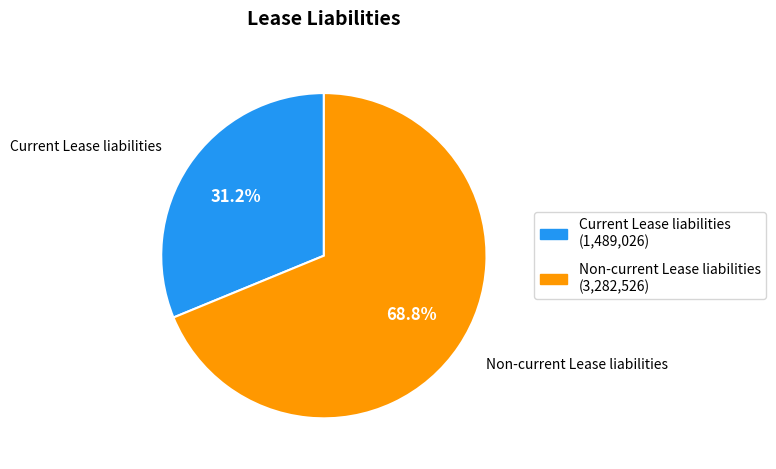

To the nearest percent, what percentage of the pie is Non-current Lease liabilities?

69%